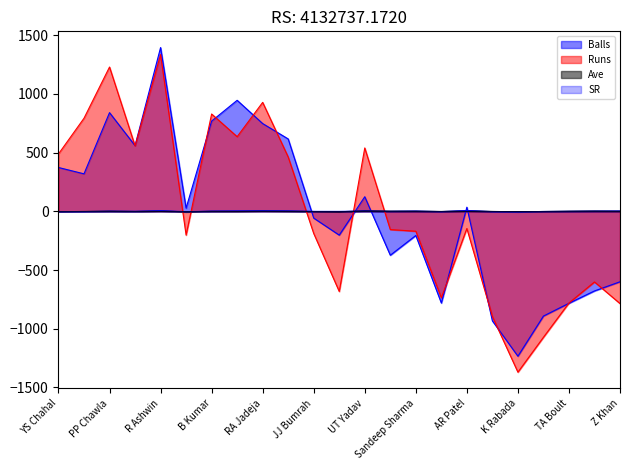

Does the chart have visible grid lines?

No